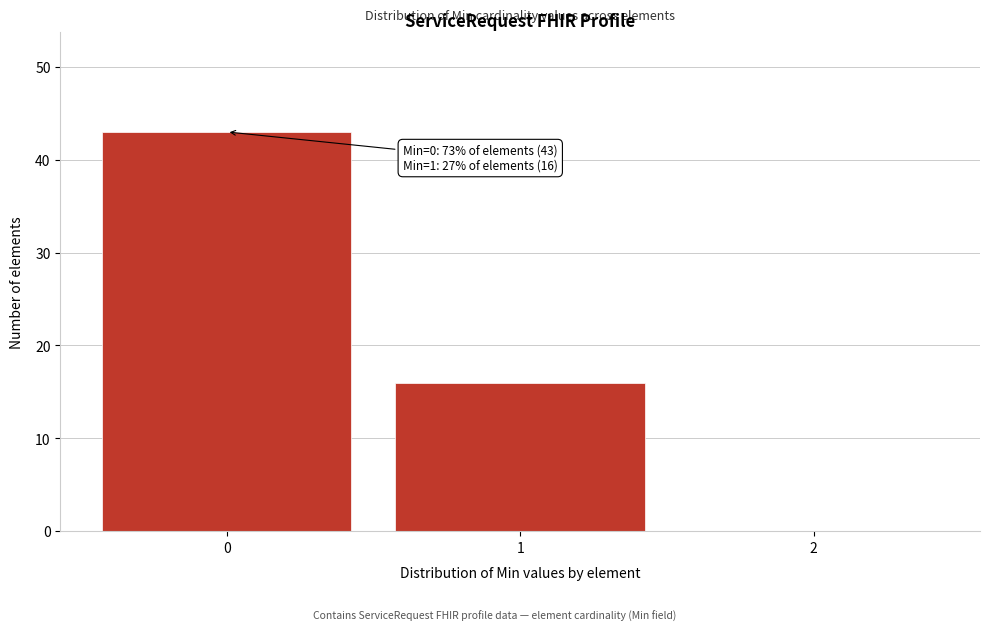

Over which range of the x-axis is the bar tallest?

-0.5 to 0.5